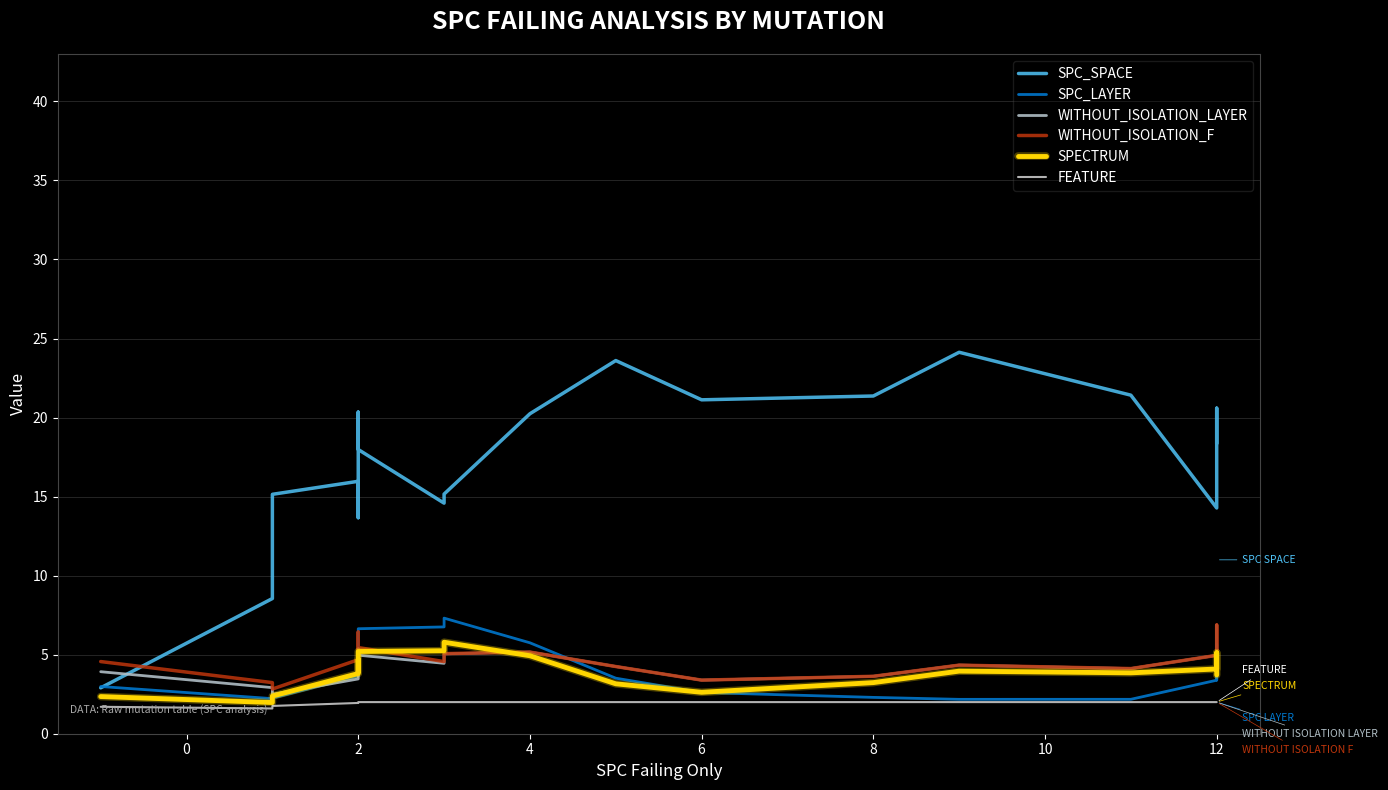

How many data points in SPC_SPACE are above 17?

11